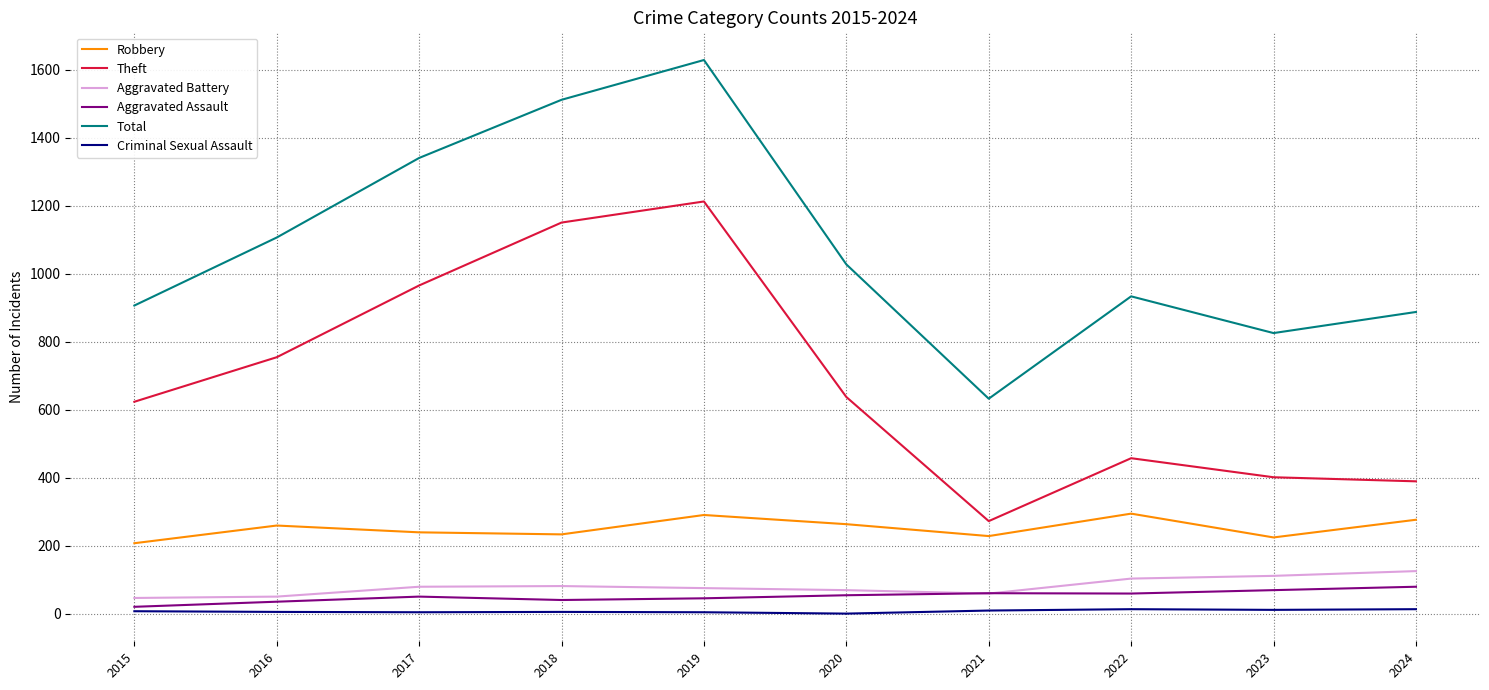

Which label corresponds to the largest value in the chart?

2019